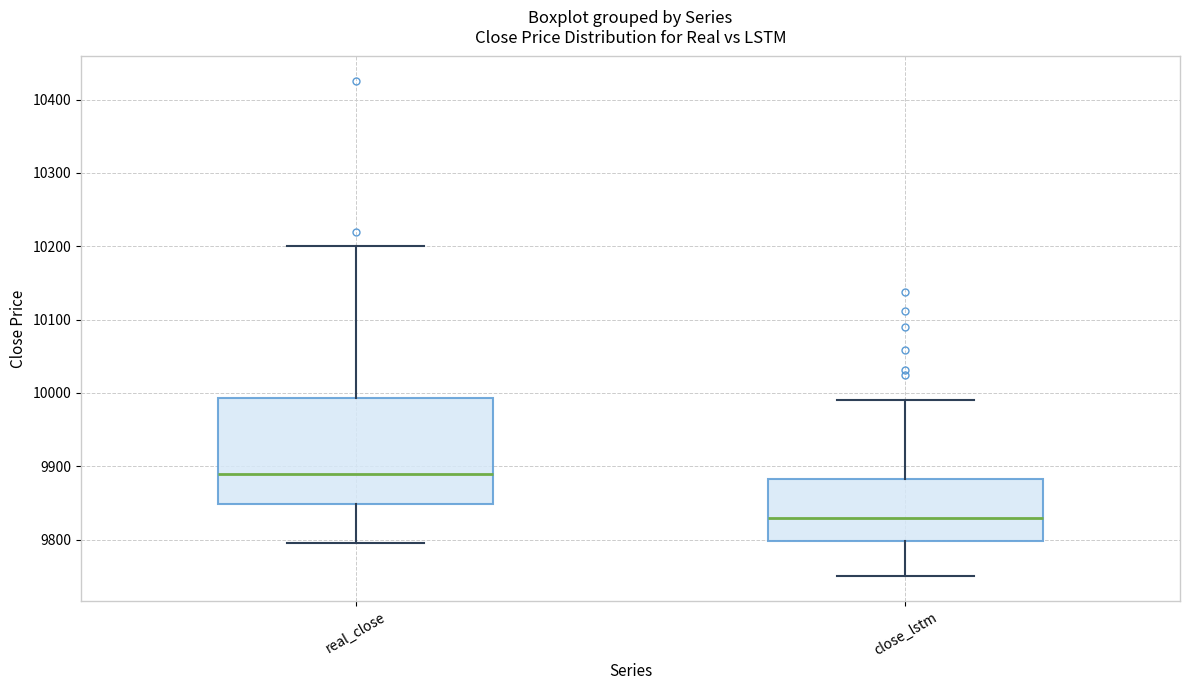

Which box's median line is the highest?

real_close